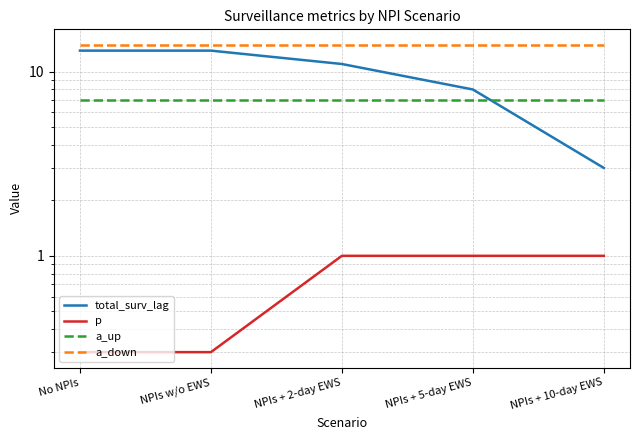

How many categories are shown in the chart?

5